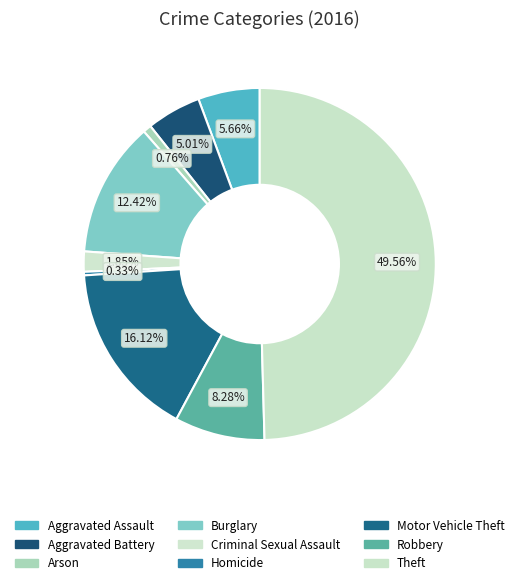

How many slices are in this pie chart?

9